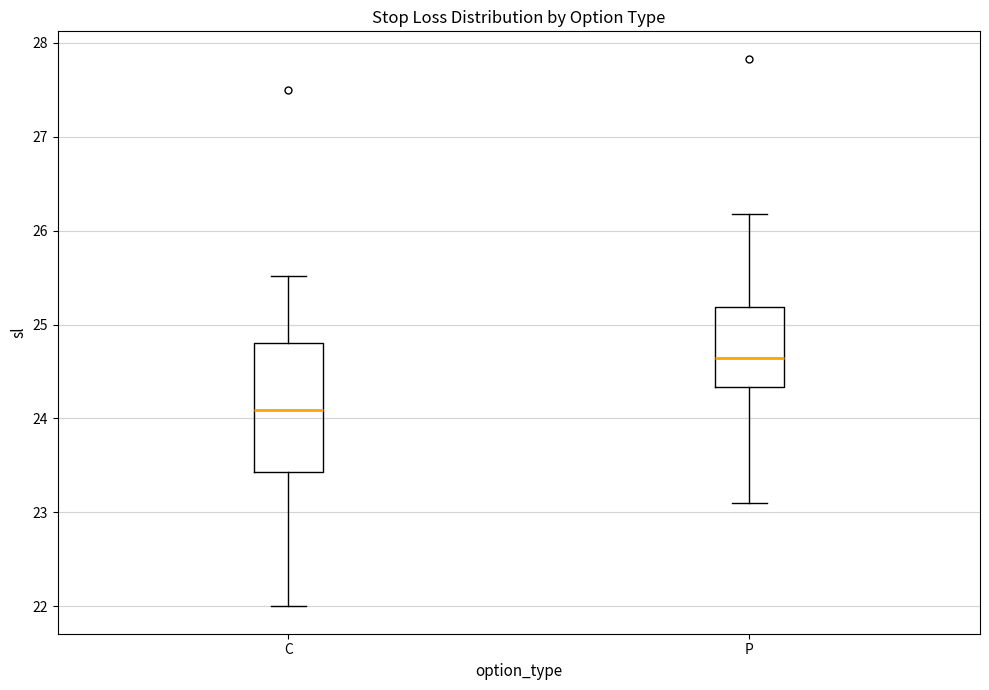

Comparing the boxes themselves (not the whiskers), which one is the tallest?

C